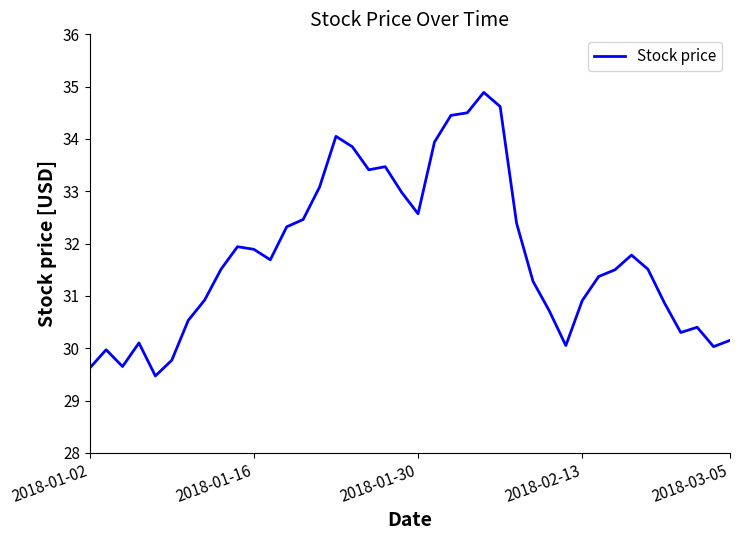

What is the smallest value displayed?

29.5